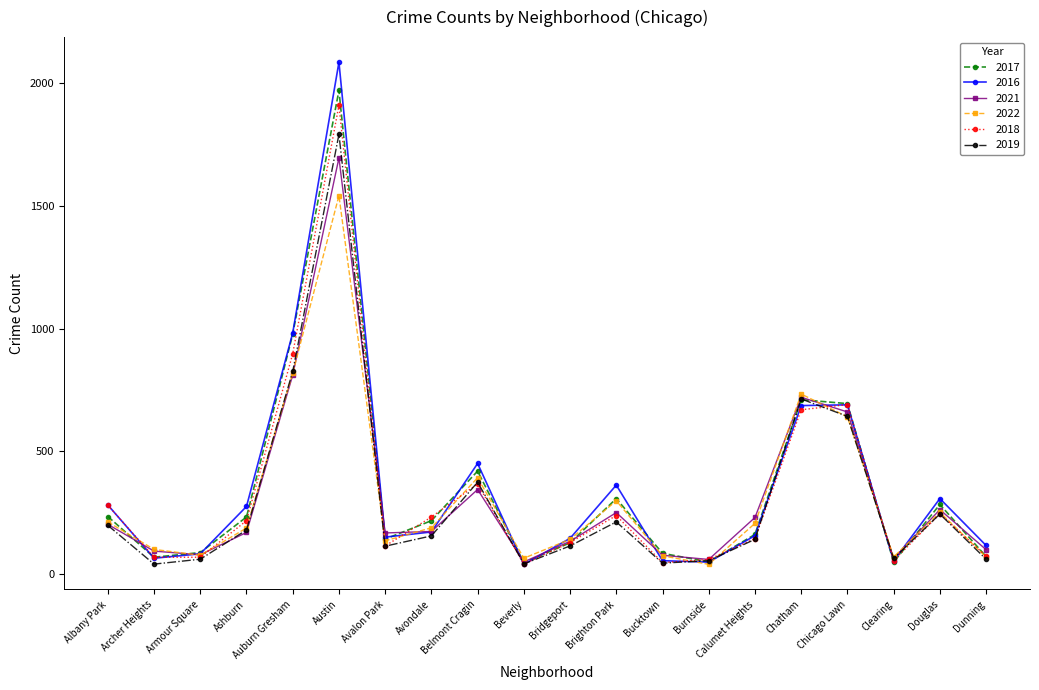

What is the difference between the maximum and minimum values in the 2018 series?

1870